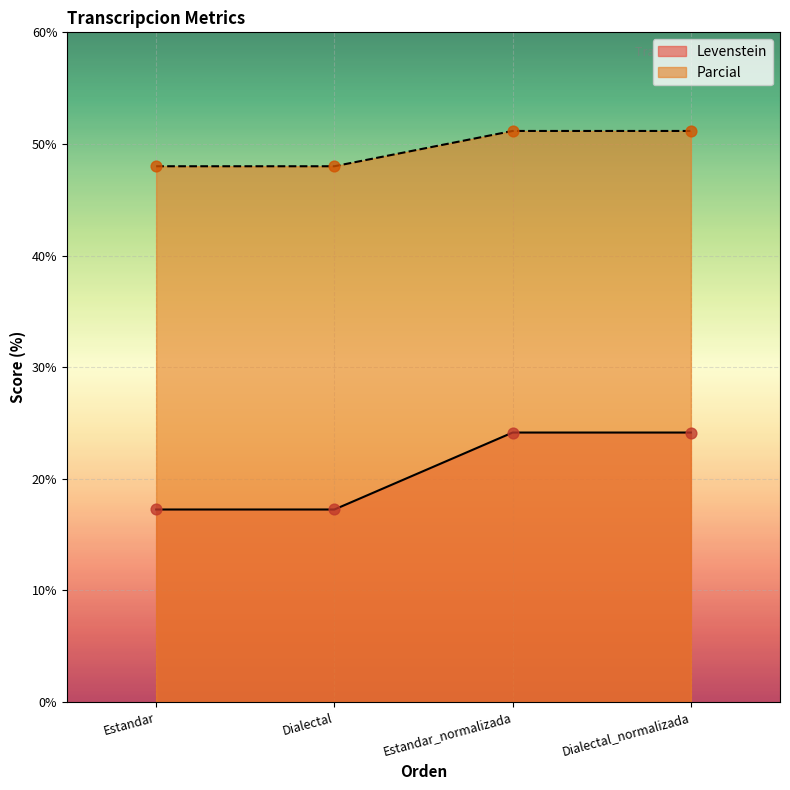

At how many categories does at least one series exceed 39?

4